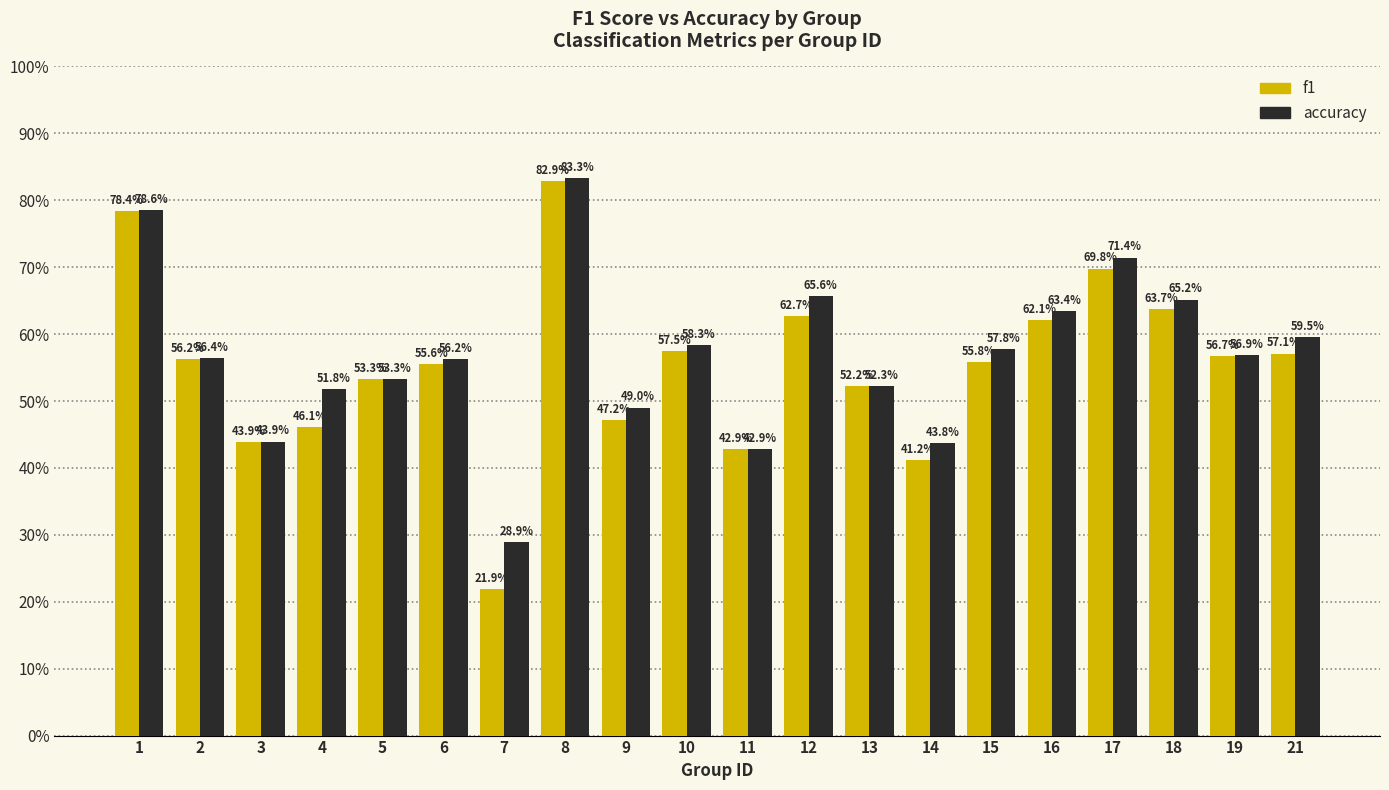

What is the difference between the f1 values at 15 and 9?

0.1